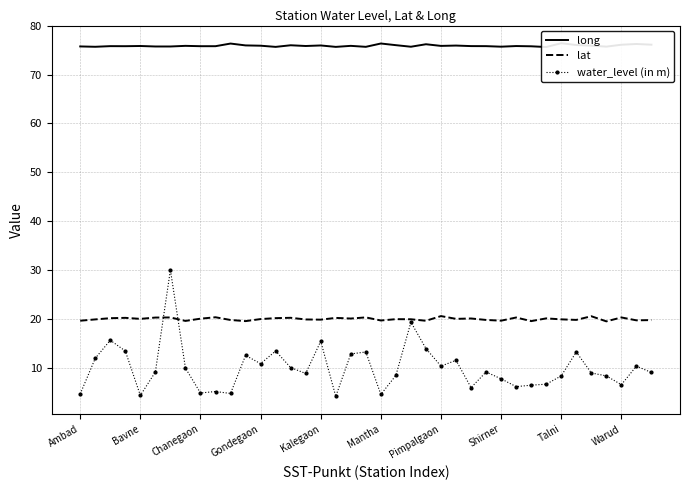

What is the smallest value displayed?

4.1